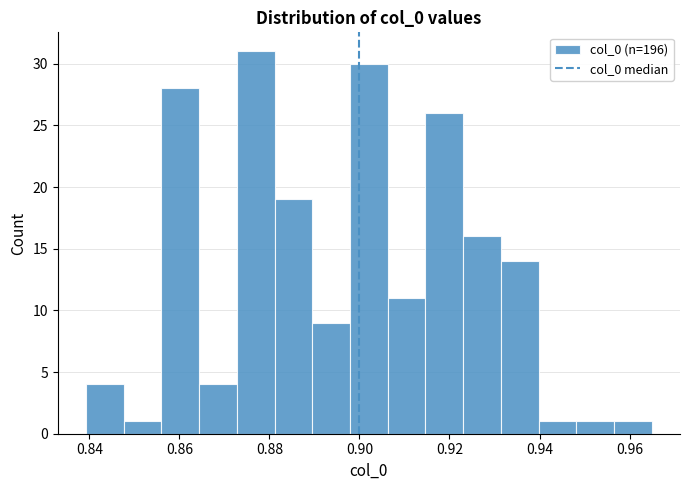

Which range on the x-axis has the tallest bar?

0.872 to 0.882